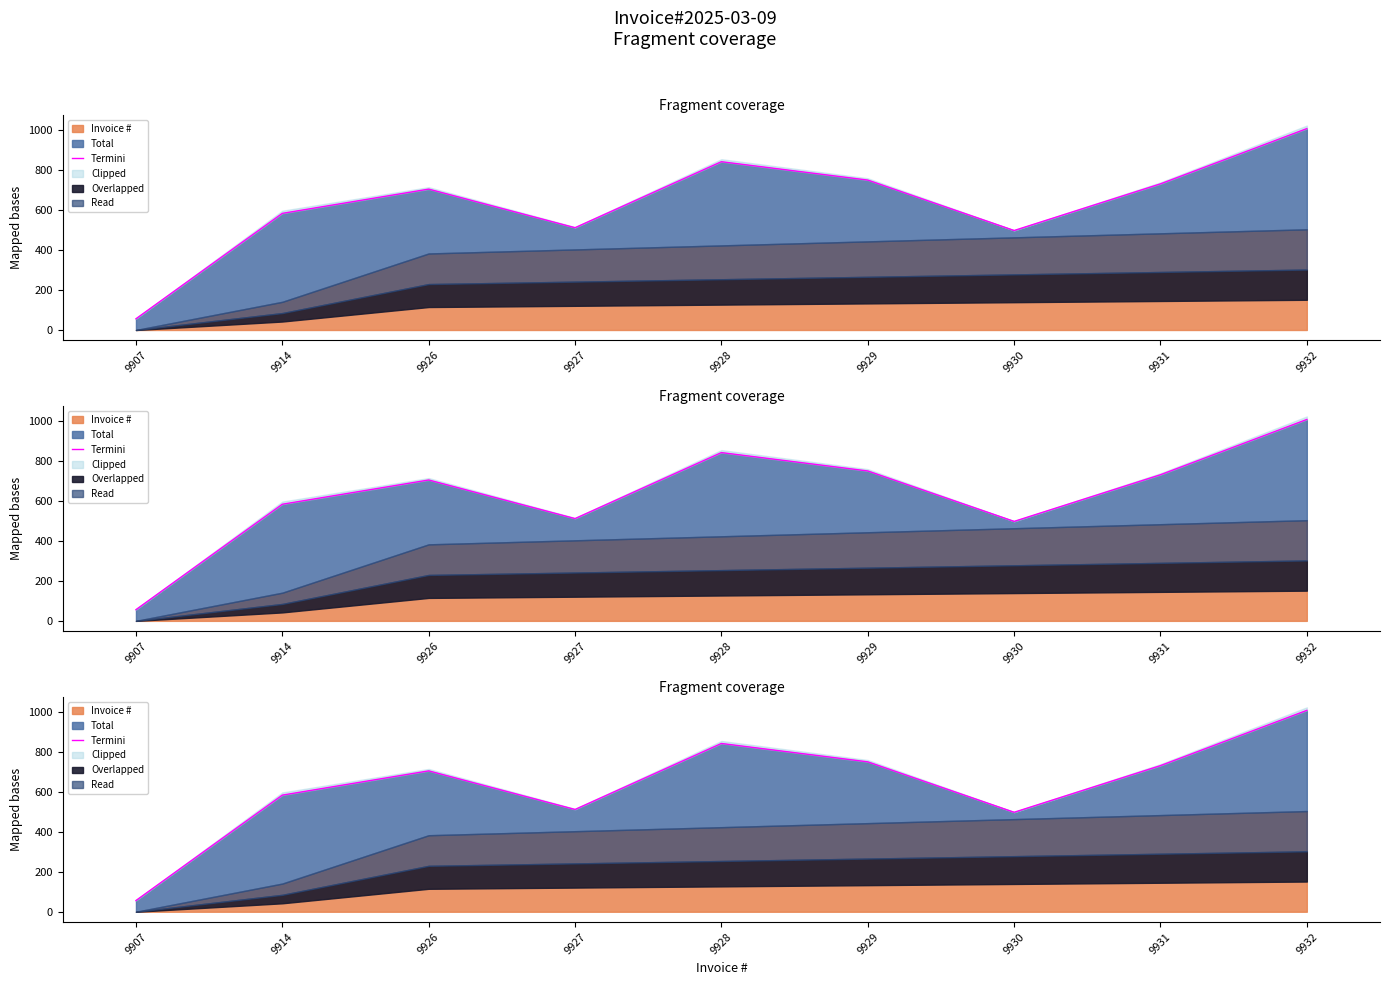

At which label is the value closest to 531?

9927